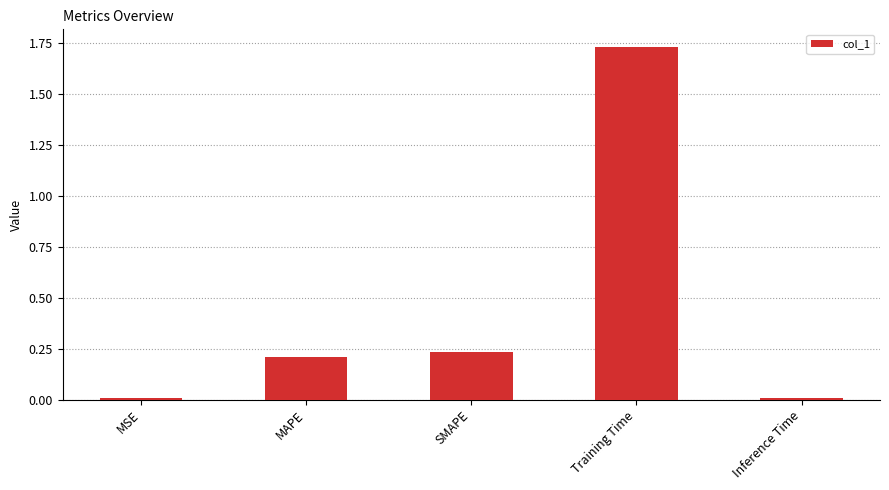

The value at MSE is 0.0. True or false?

True